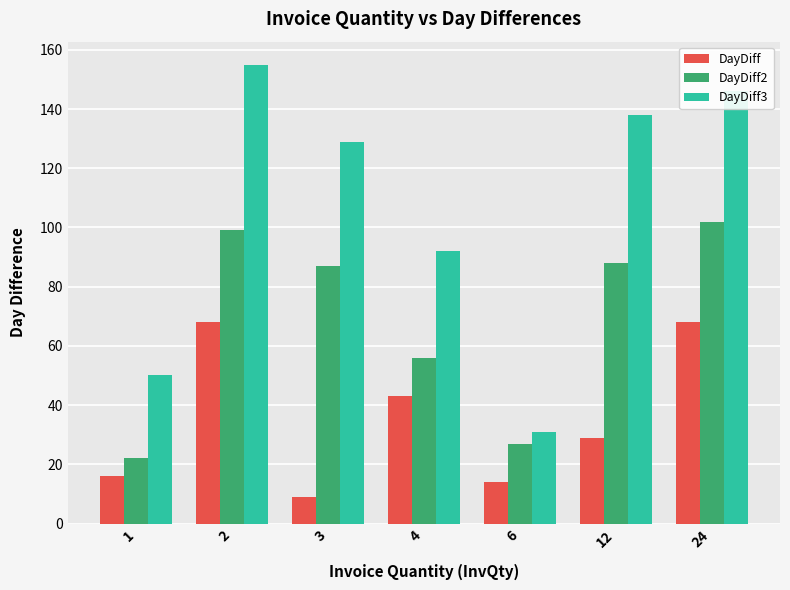

Which series has the largest range (max minus min)?

DayDiff3